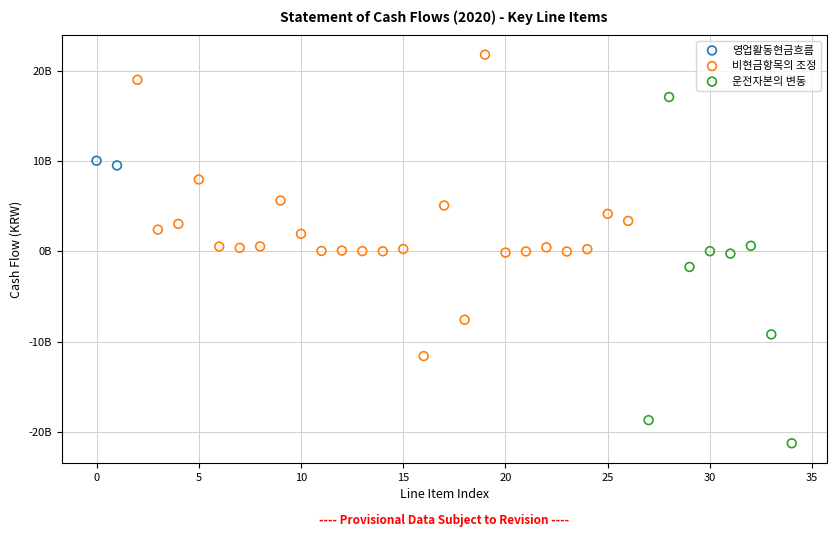

Which series reaches the minimum Y coordinate?

운전자본의 변동